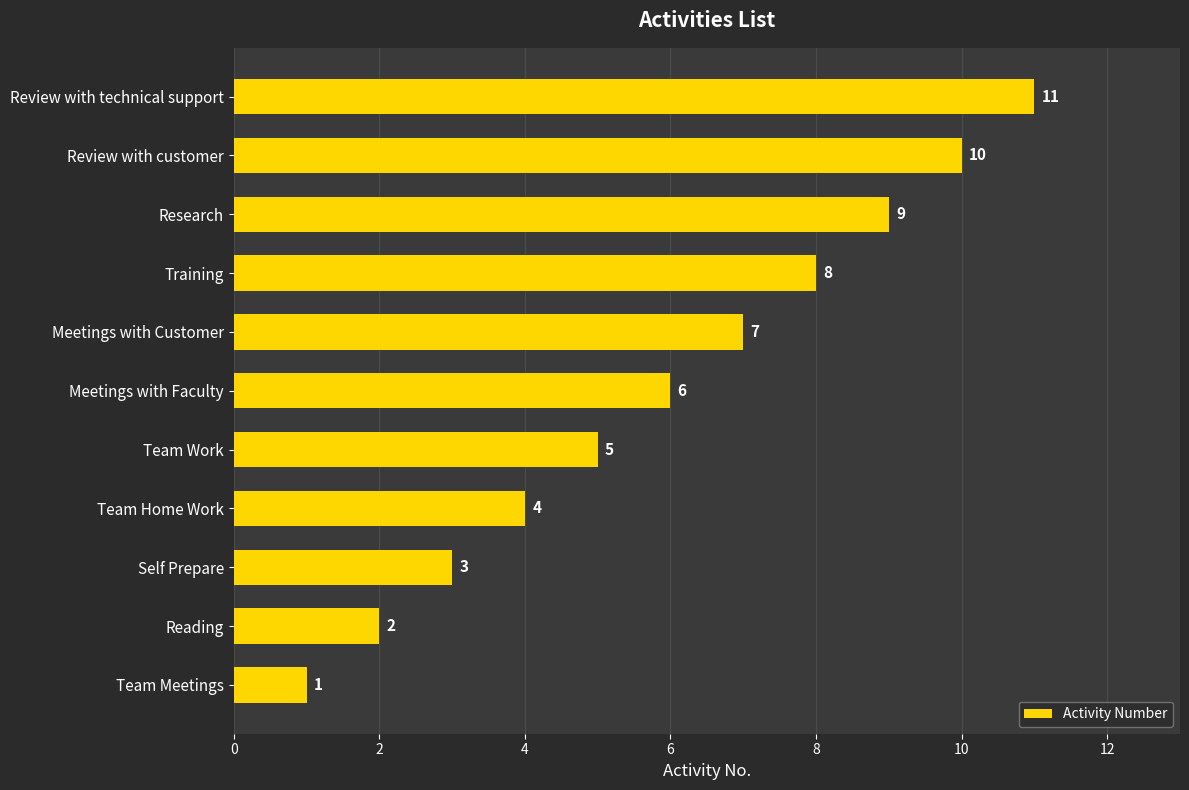

Count the number of data series in this chart.

1